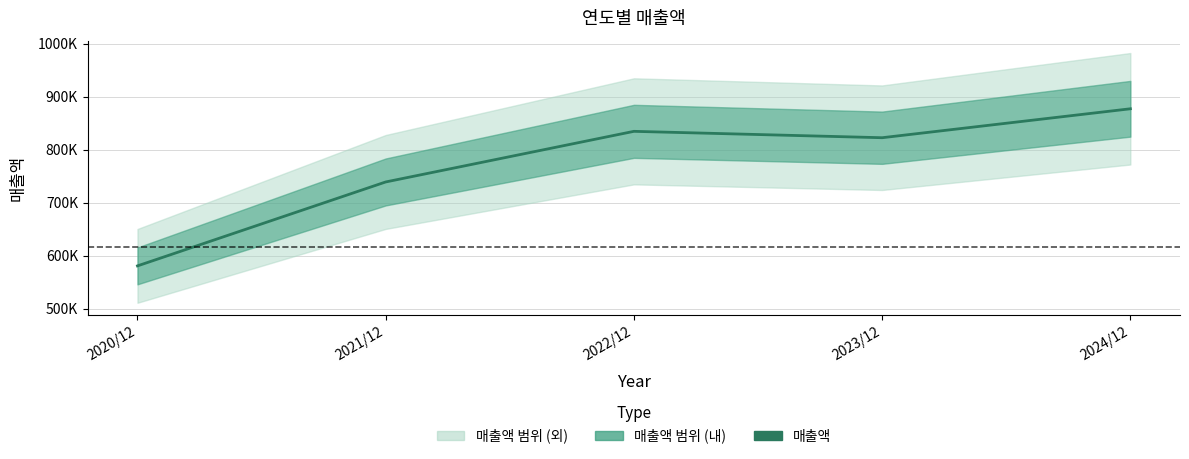

Is this an area chart (filled region under the line)?

No